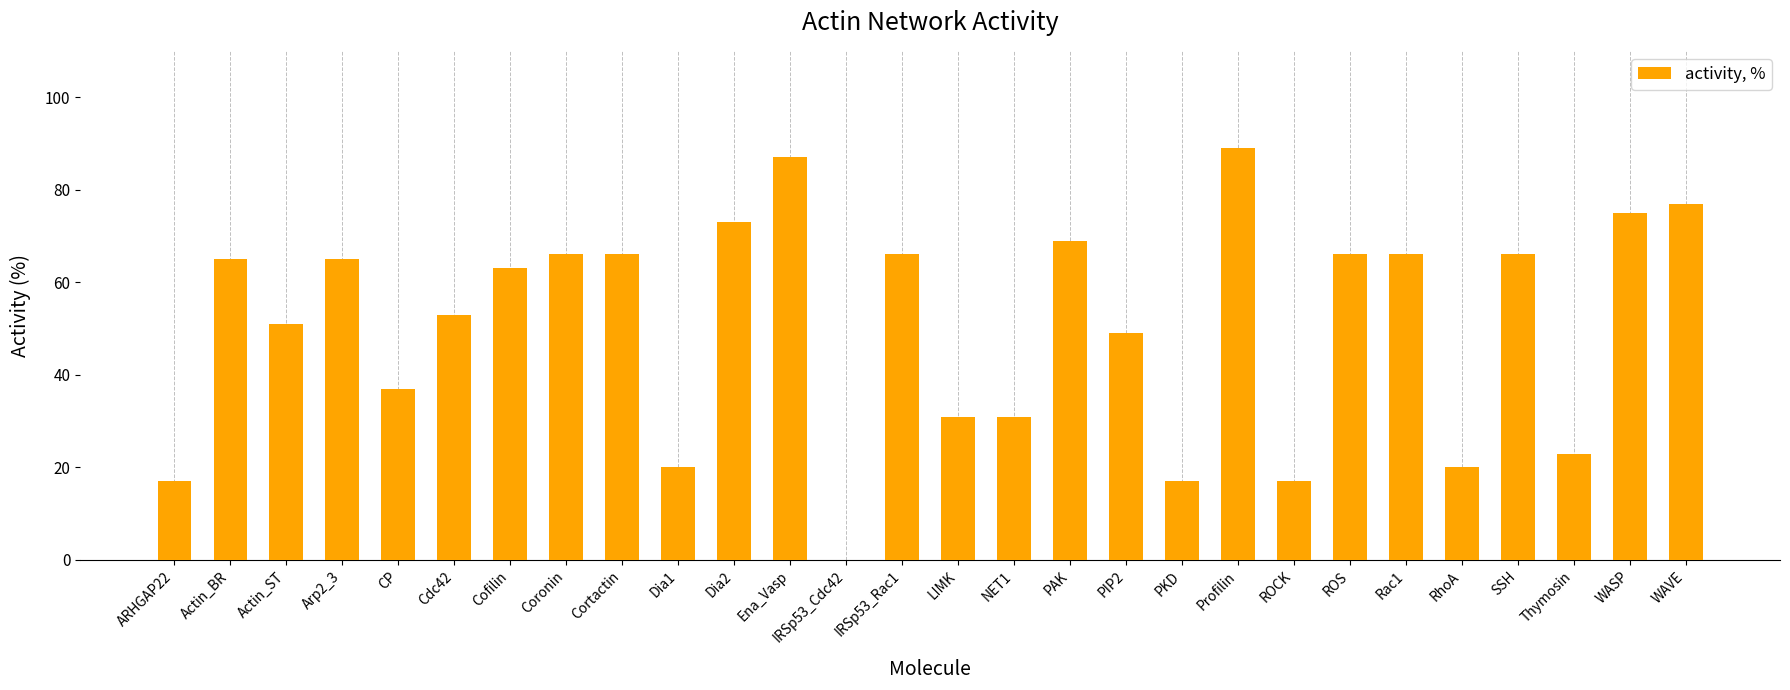

What is the approximate value at Ena_Vasp, to the nearest 5?

85